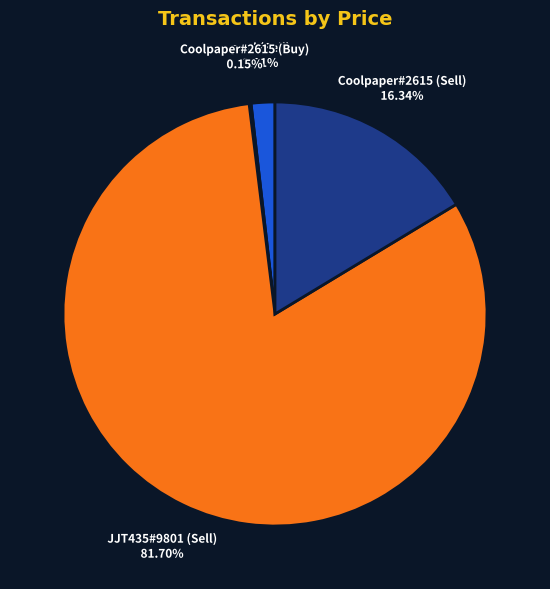

What percentage is the JJT435#9801 (Sell) slice, to the nearest percent?

82%